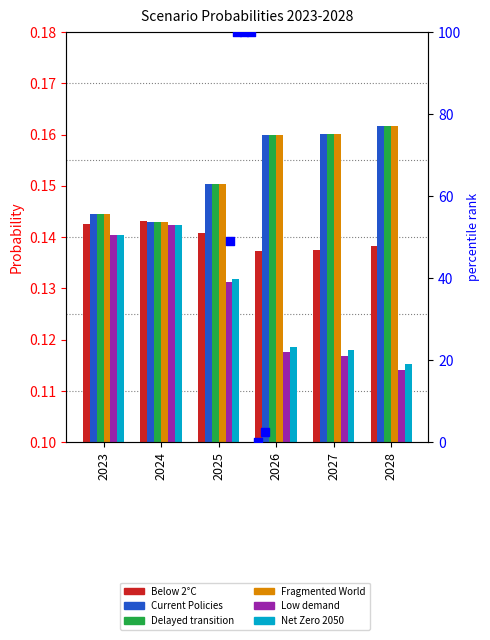

Which series has the largest total across all categories?

Fragmented World